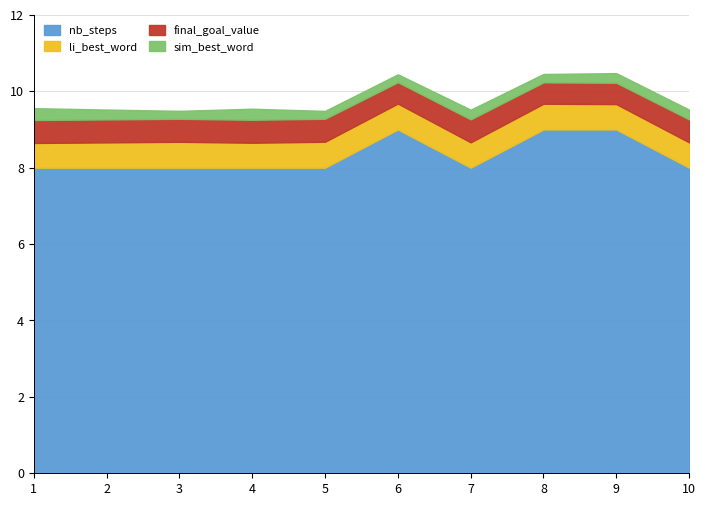

The li_best_word series shows 0.2 at 4. True or false?

False